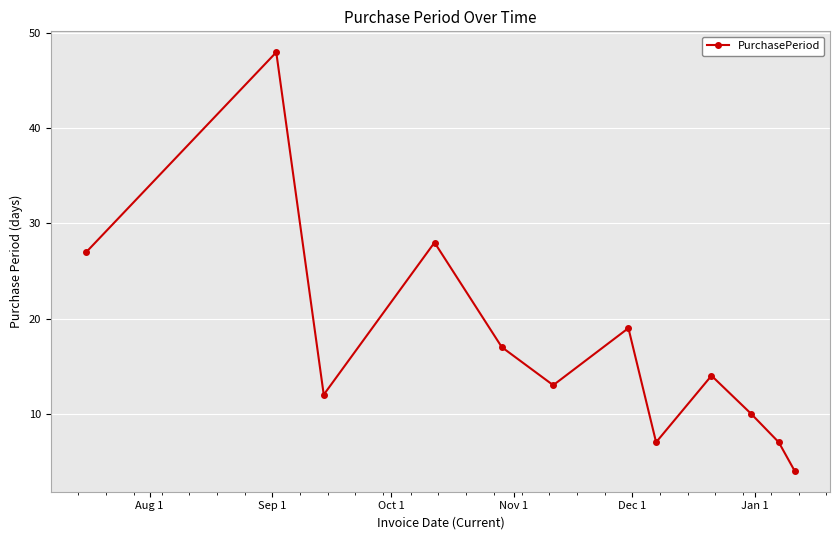

How many points are higher than both their immediate neighbors (excluding endpoints)?

4